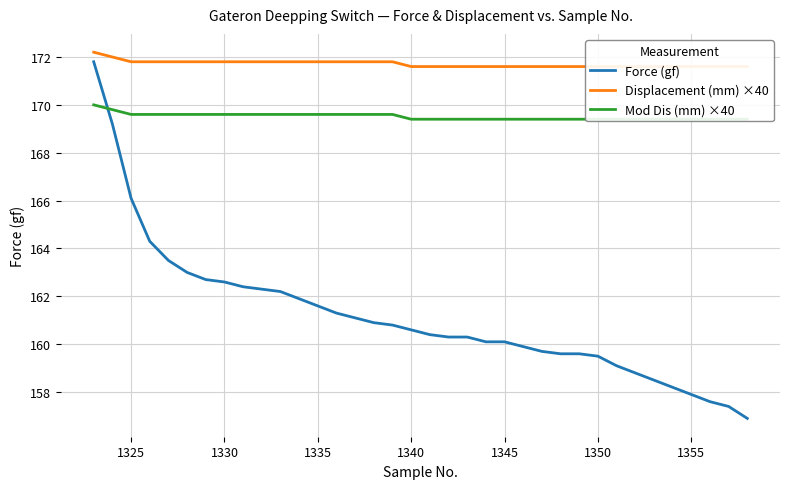

Does the chart display data point markers on the line(s)?

No